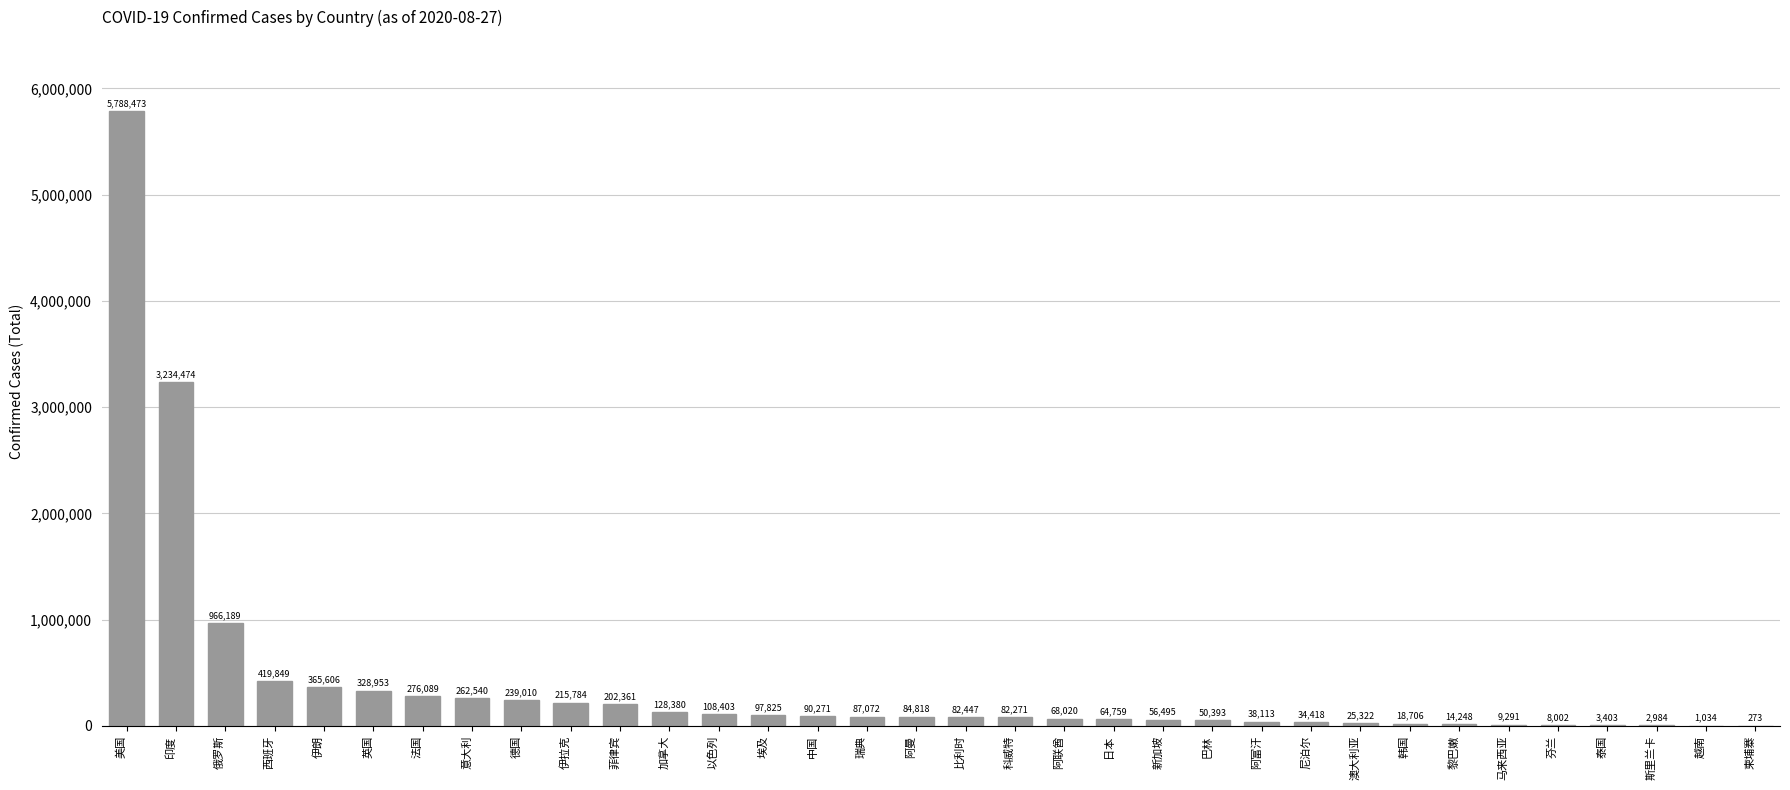

Where does the data first go above 84818?

美国